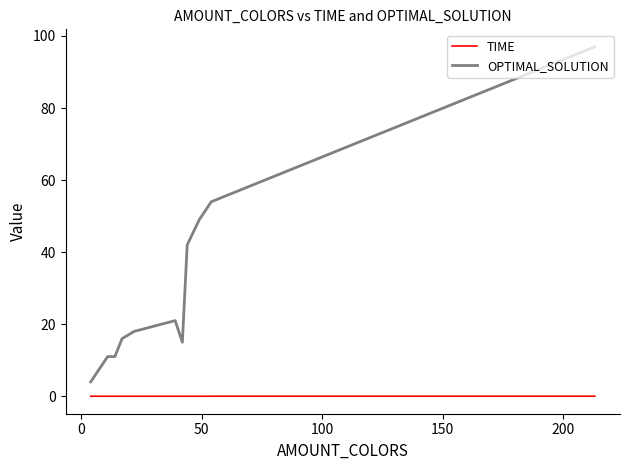

True or false: OPTIMAL_SOLUTION and TIME cross at least once.

False